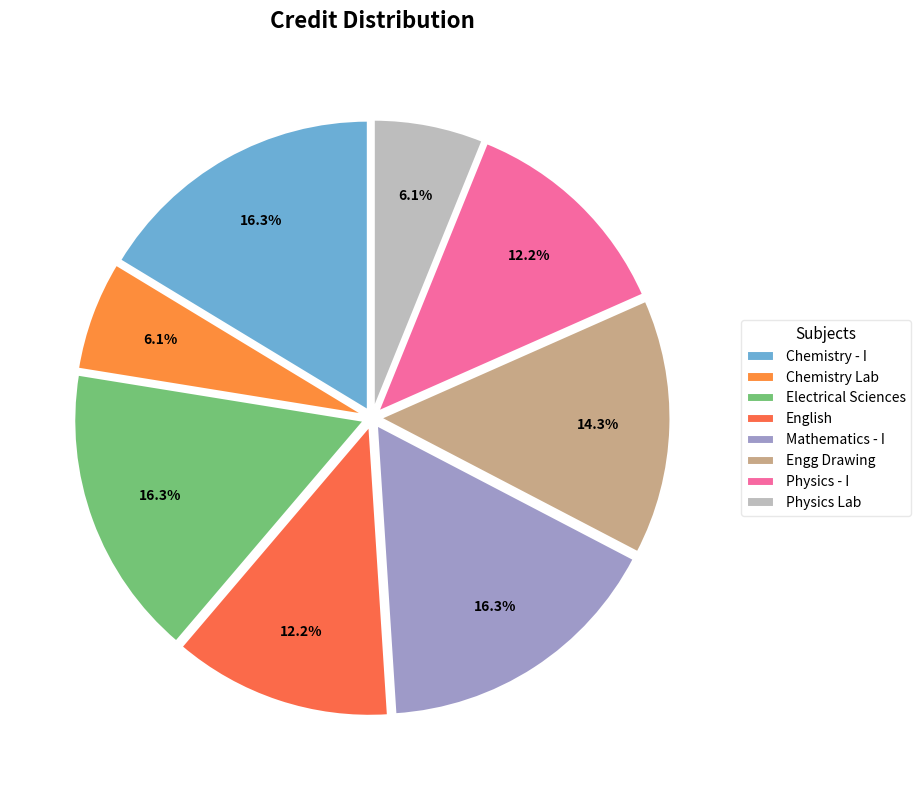

To the nearest percent, what is the difference between the largest and smallest slice percentages?

10%